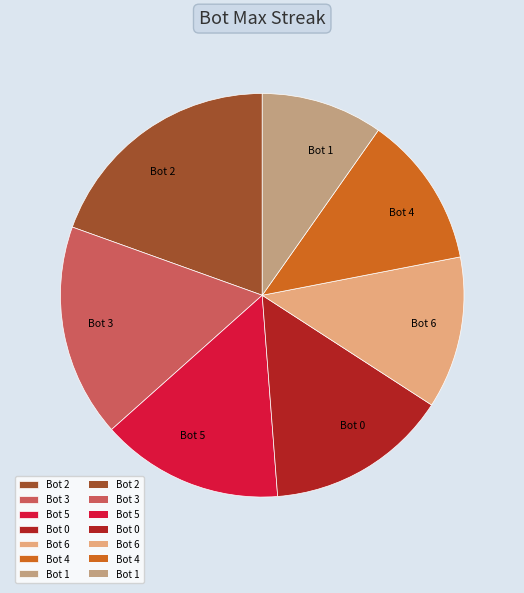

Which has a higher value, Bot 5 or Bot 3?

Bot 3